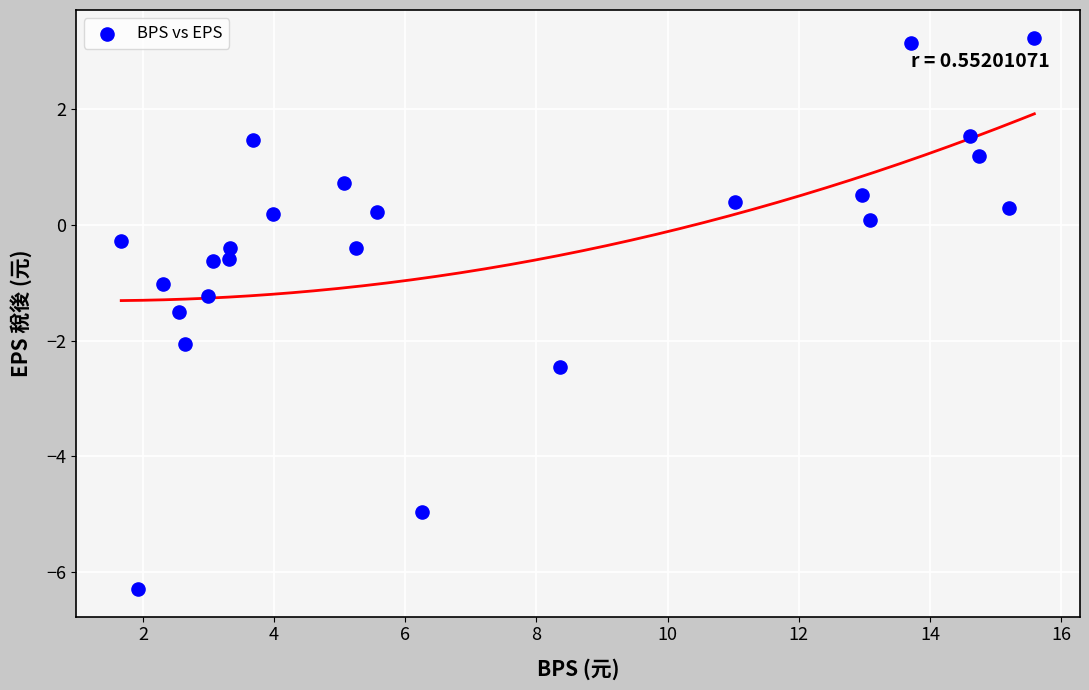

What is the range of Y values (max minus min)?

9.5